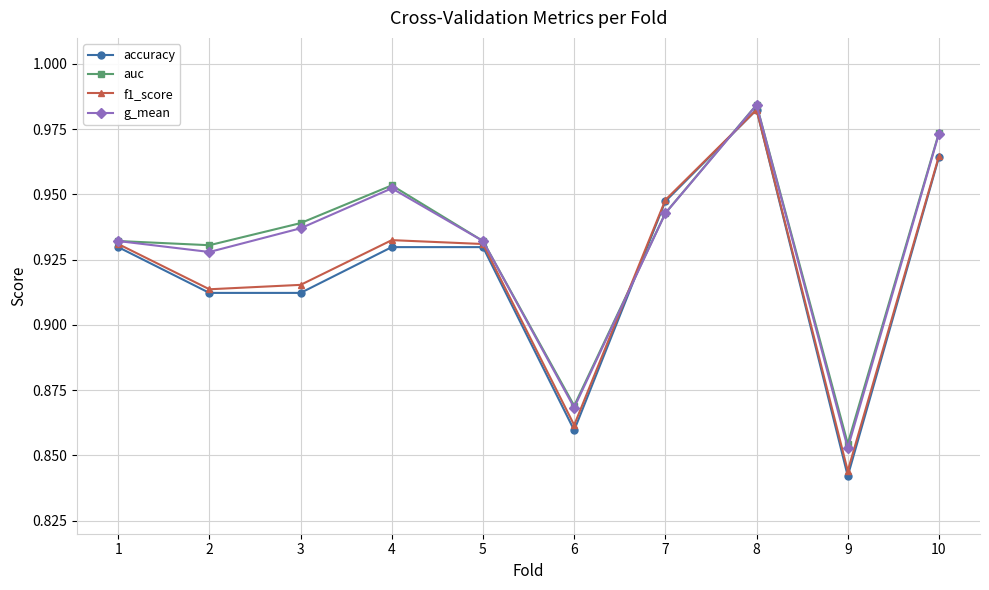

At which category is the sum across all series the highest?

8